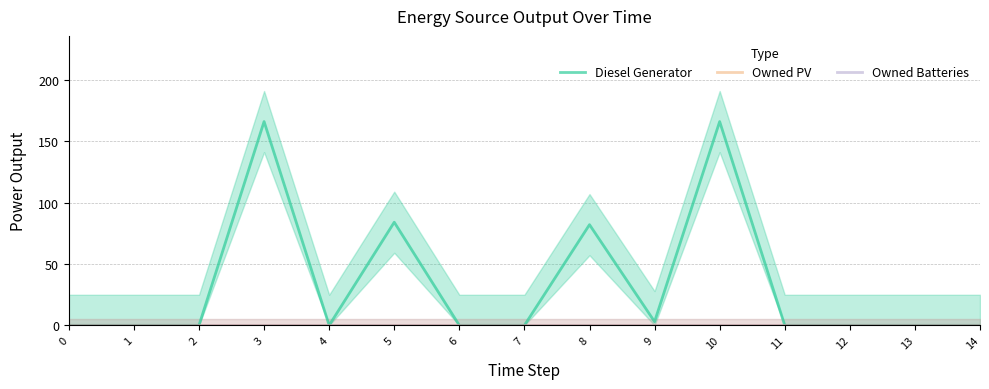

True or false: Diesel Generator and Owned Batteries cross at least once.

False